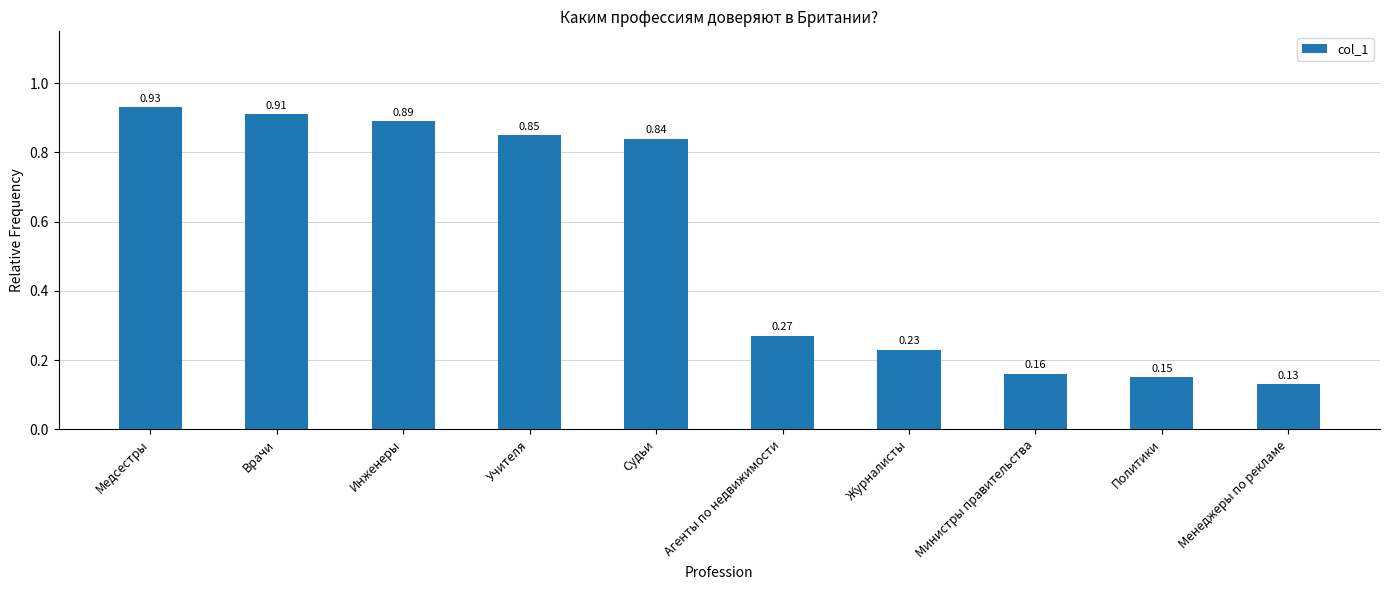

What is the sum of all values?

5.4